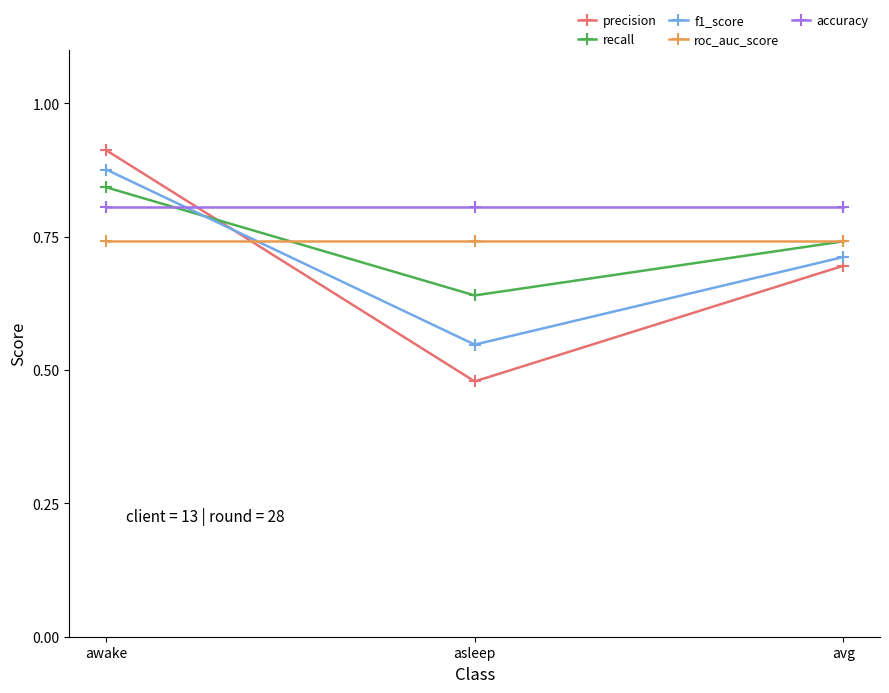

At which category does the chart reach its peak across all series?

awake